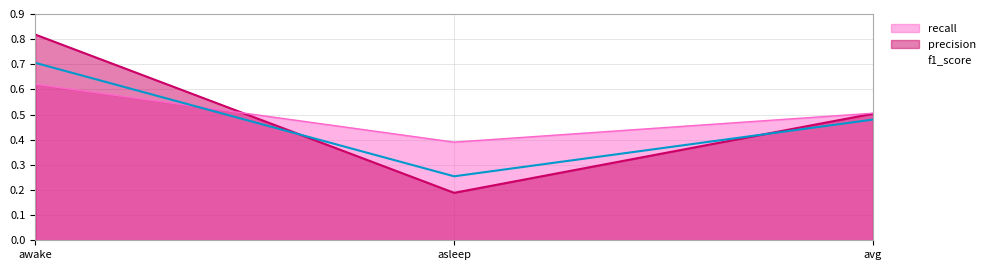

Which category has the highest value in the precision series?

awake